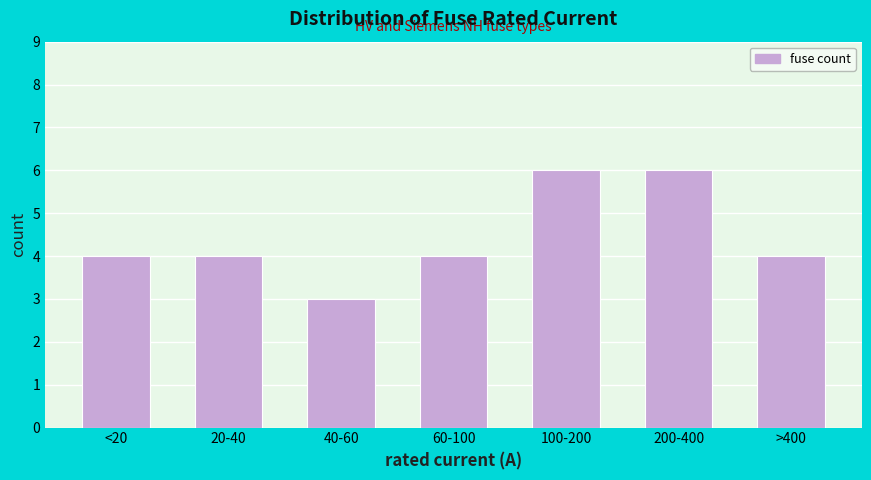

Reading right to left, what are all the values shown in this chart?

4	6	6	4	3	4	4